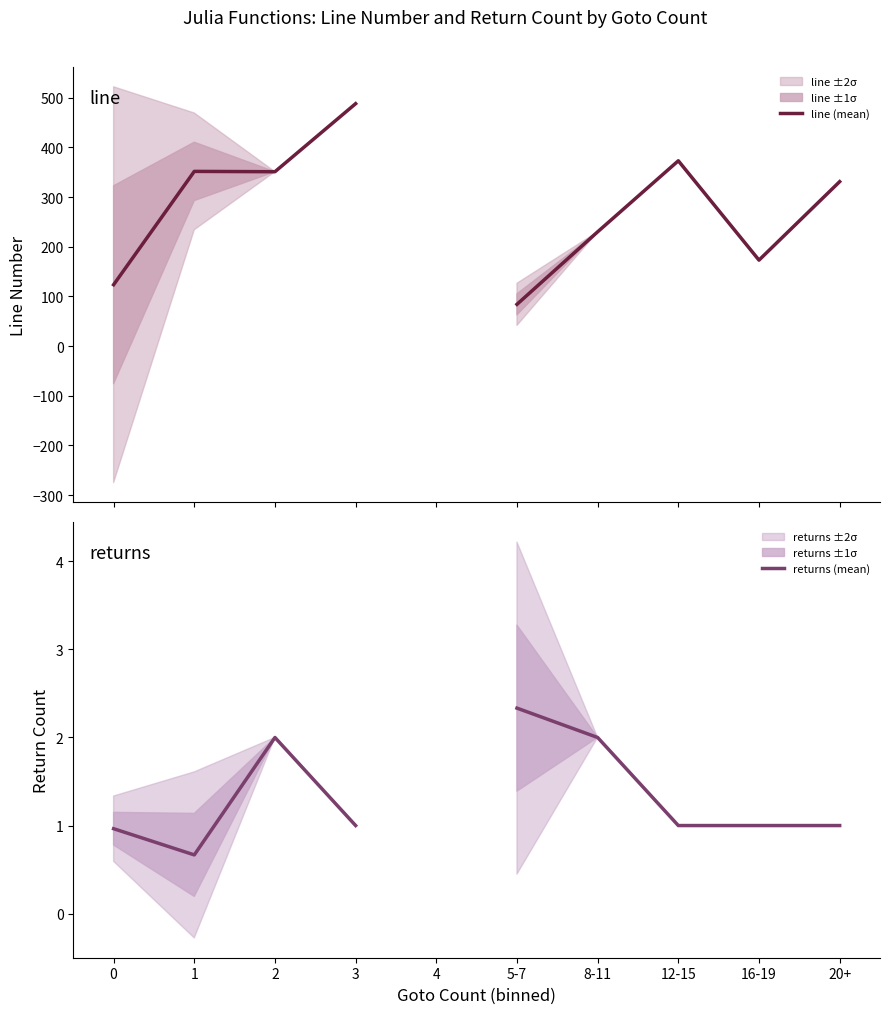

Does the chart display data point markers on the line(s)?

No